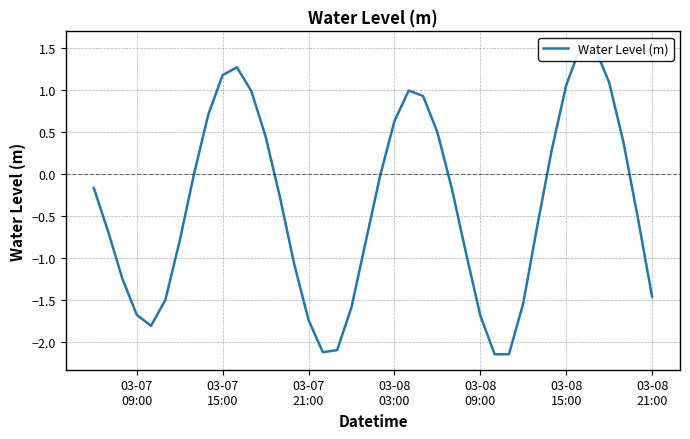

What is the maximum value shown in the chart?

1.5